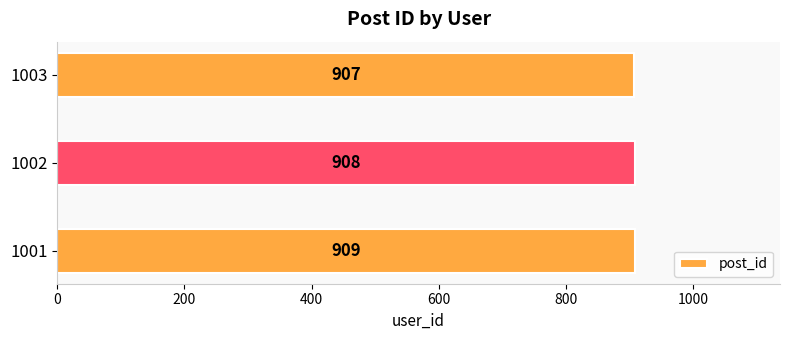

At which label is the value closest to 908?

1002